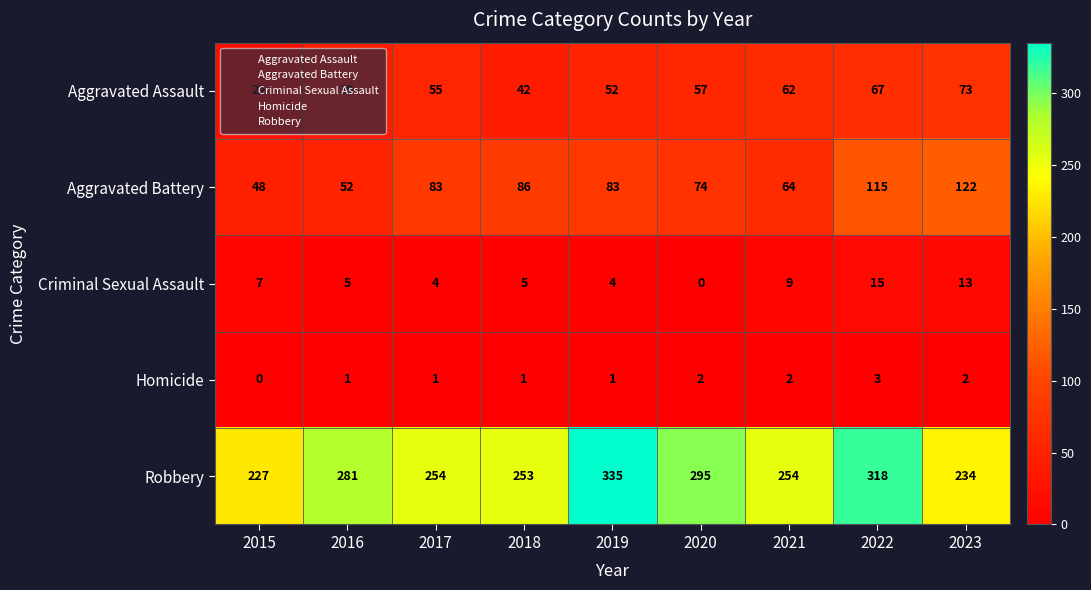

What is the average value of the Aggravated Assault series?

52